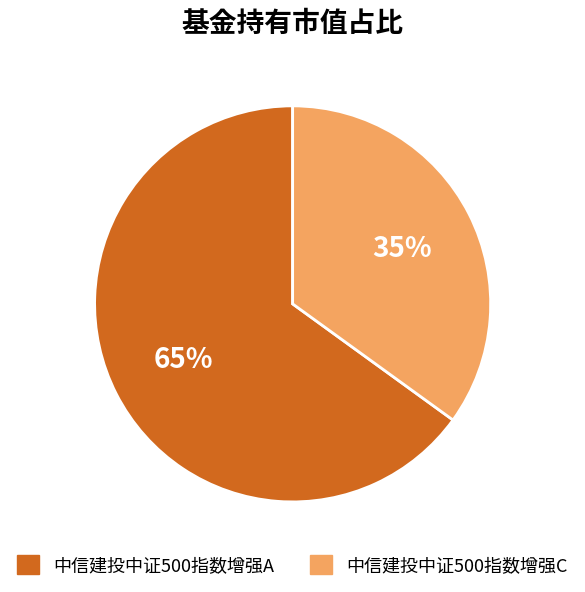

Between 中信建投中证500指数增强C and 中信建投中证500指数增强A, which is larger?

中信建投中证500指数增强A